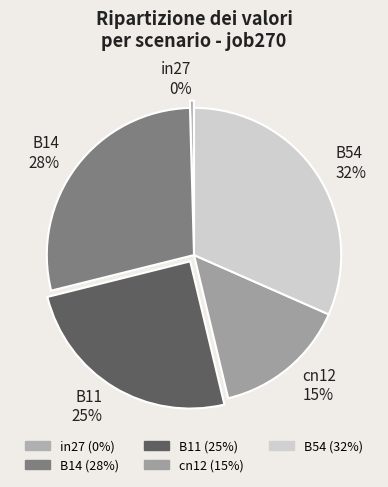

Is the sum of B11 and cn12 greater than half?

No